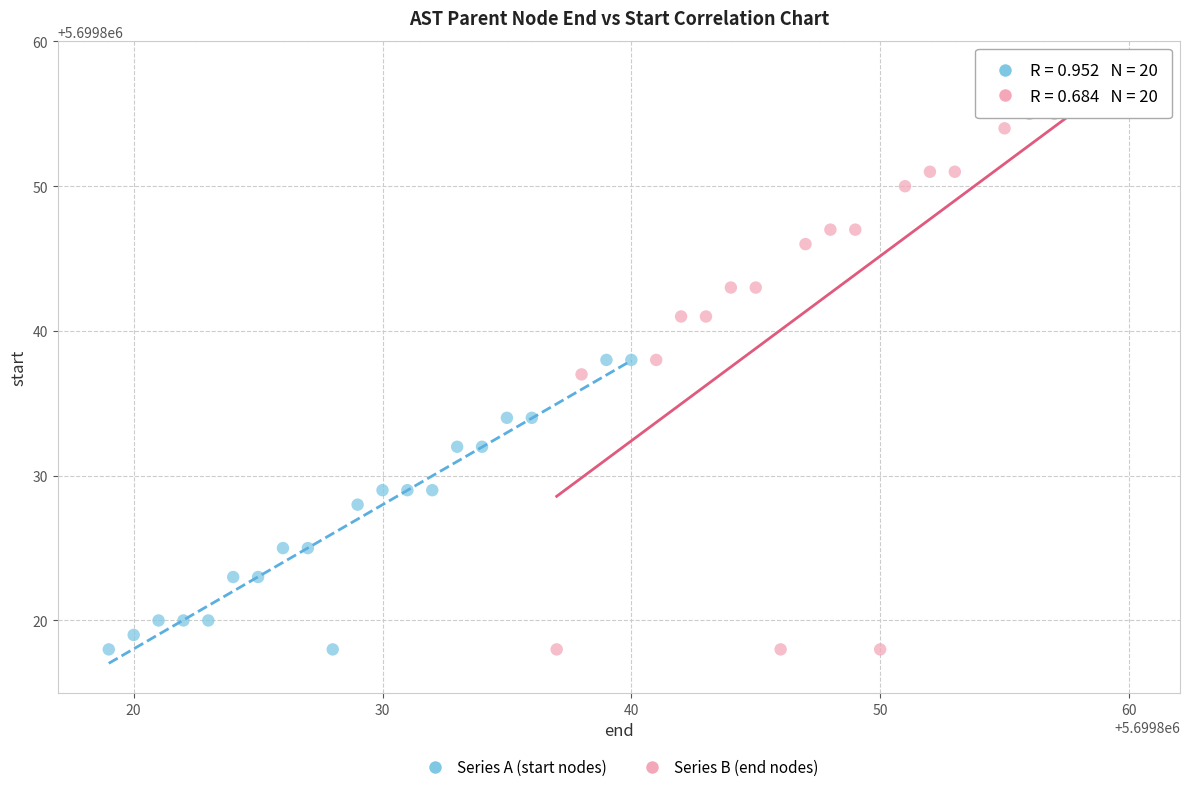

Which series has the widest spread of Y values?

Series B (end nodes)